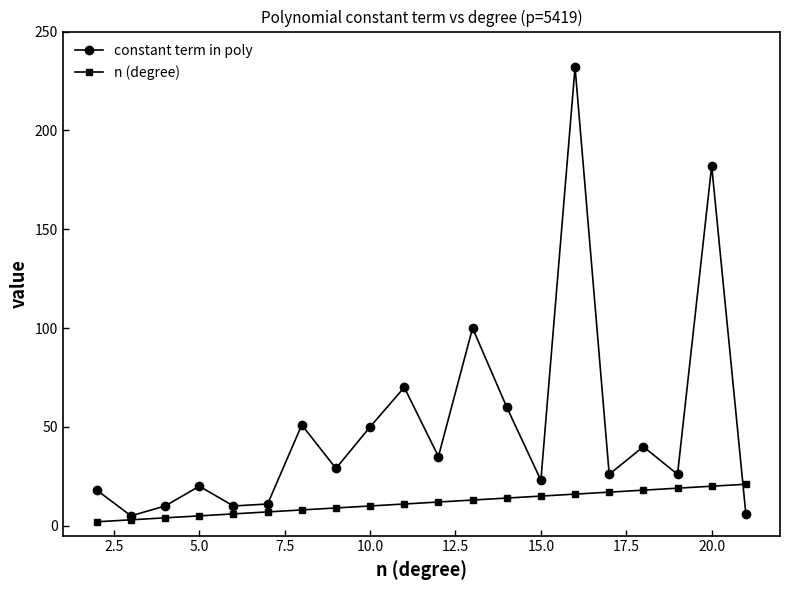

In constant term in poly, how many points are lower than both neighbors (excluding endpoints)?

7